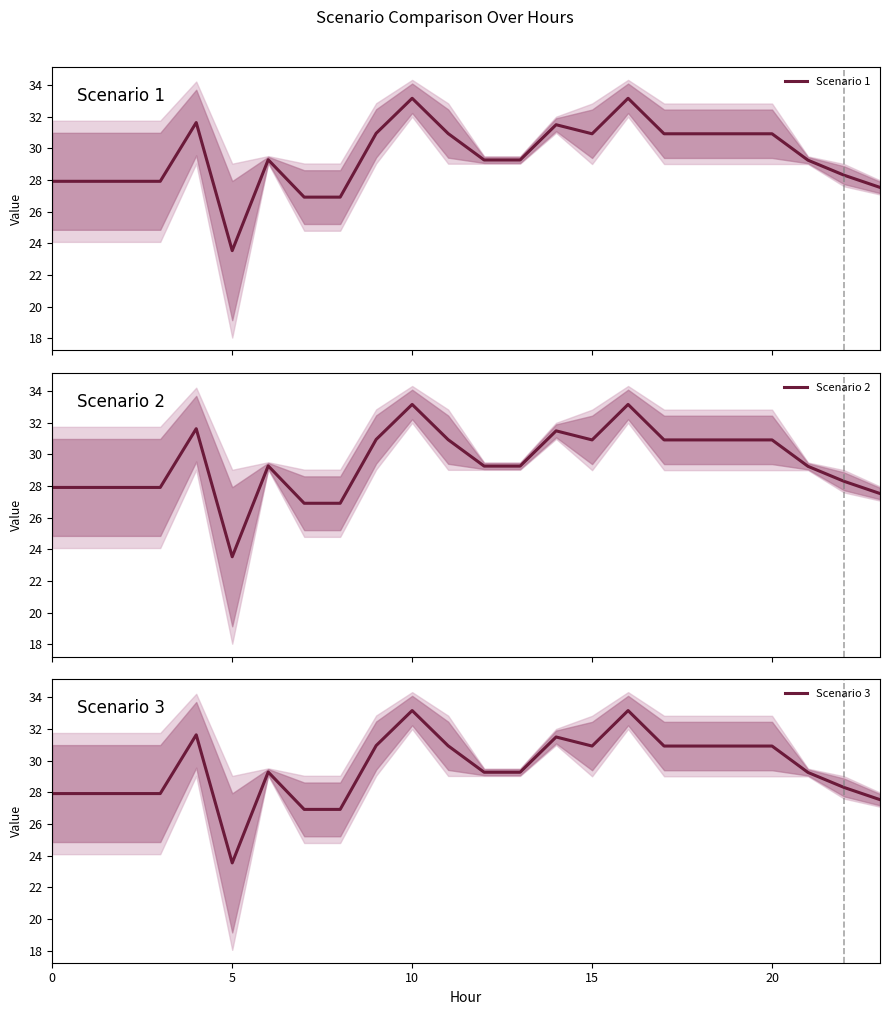

What is the maximum value shown in the chart?

33.2